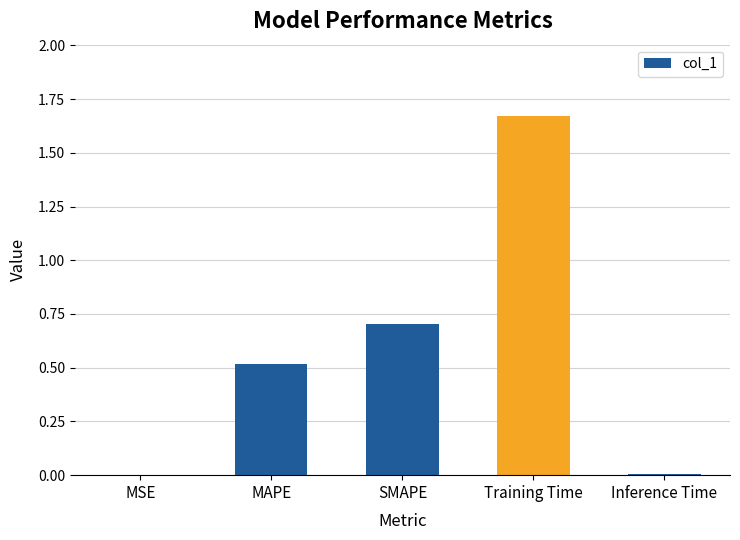

True or false: the data shows 2.4 at Training Time.

False